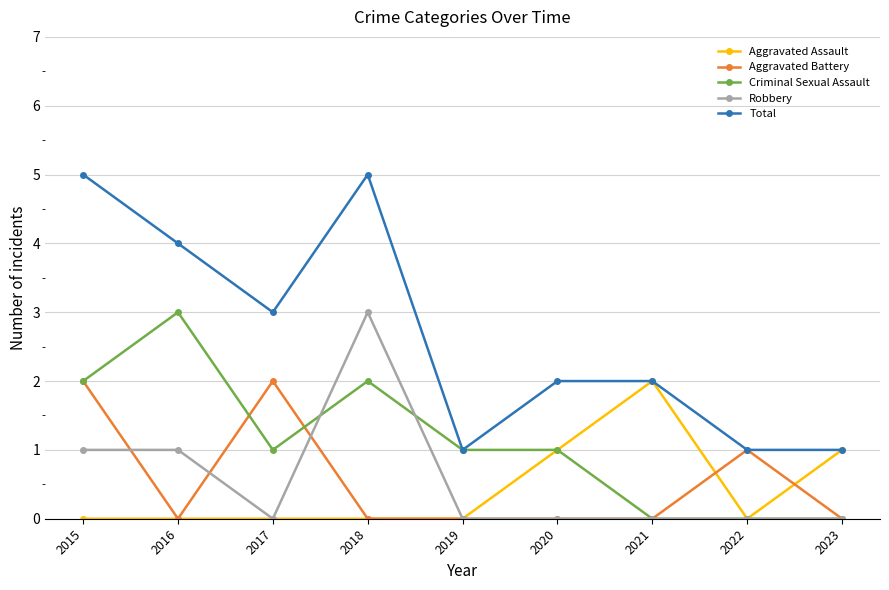

True or false: Total and Robbery cross at least once.

False